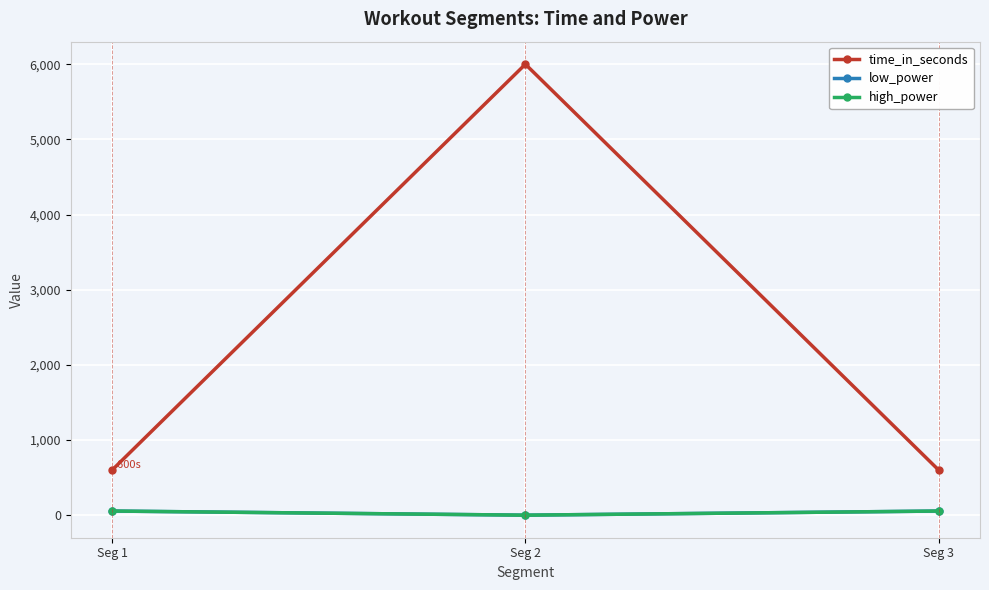

Where is low_power nearest to the value 27?

Seg 2